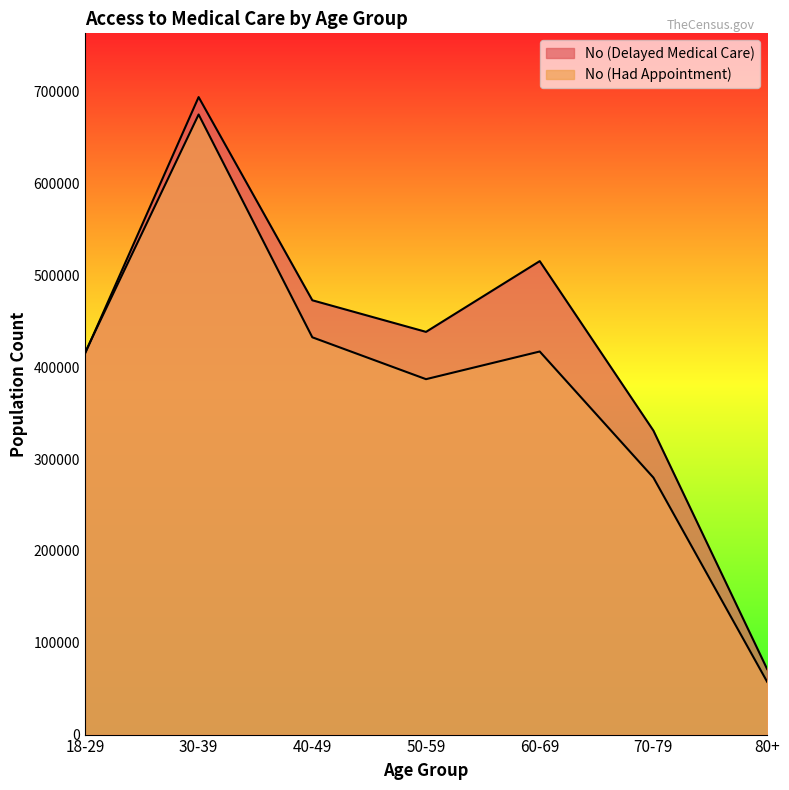

How many lines are shown in the chart?

2